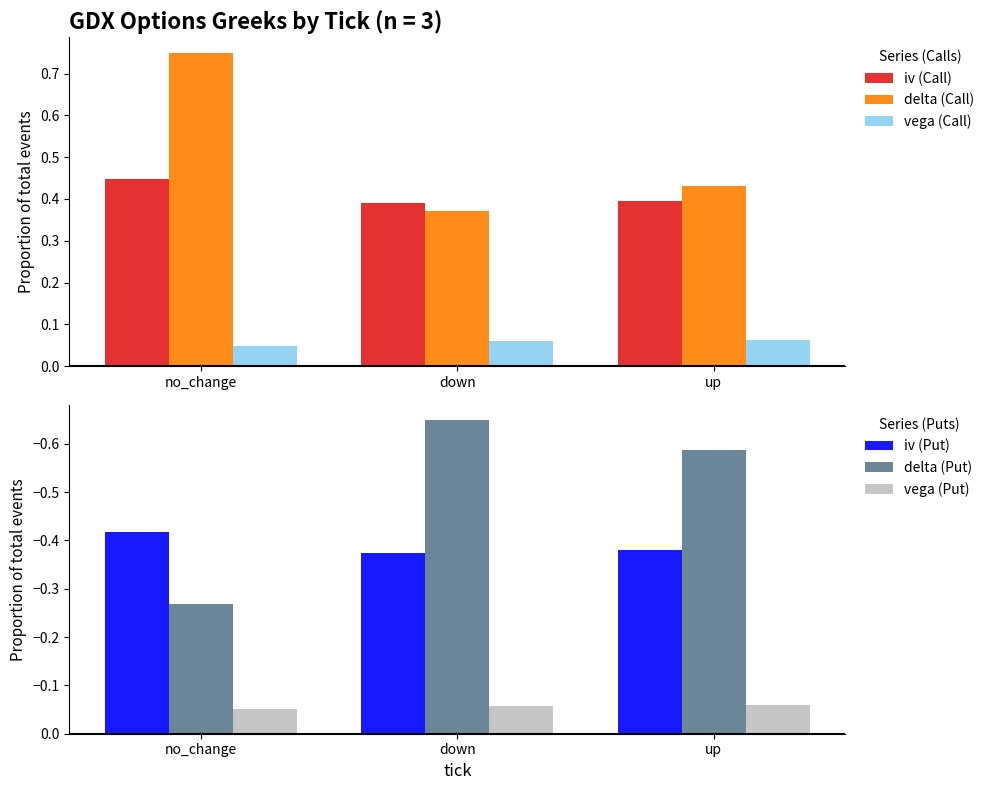

The value of iv (Call) at up is 0.4. True or false?

True